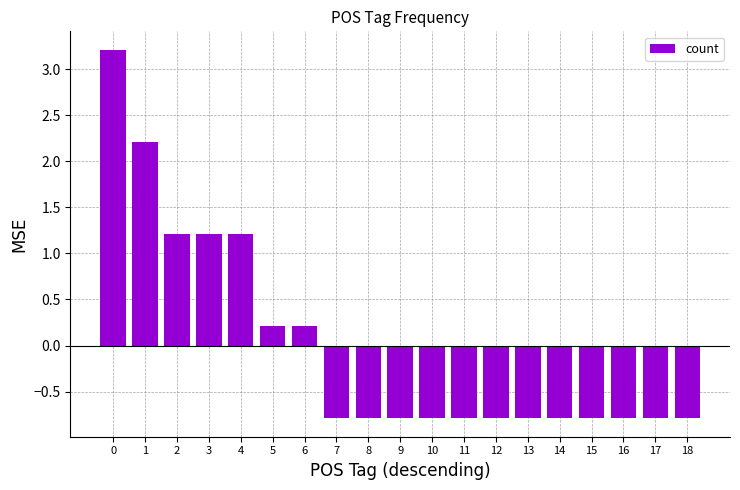

What is the change in value from 4 to 7?

-2.0